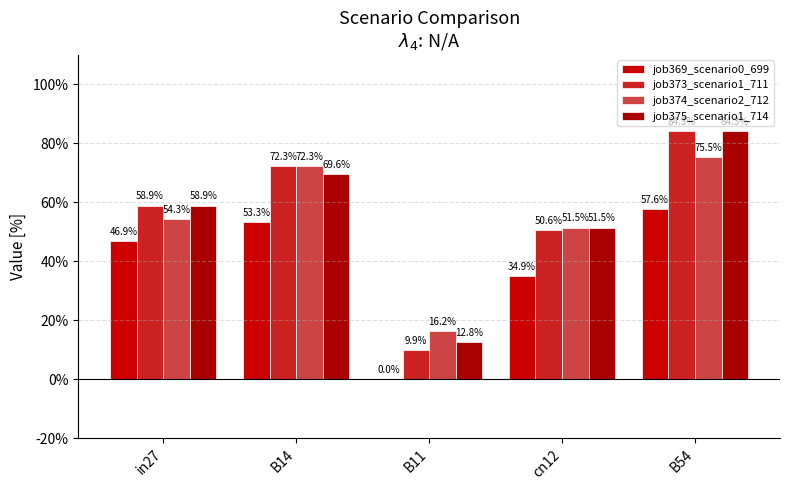

What is the label of the 5th bar from the right?

in27